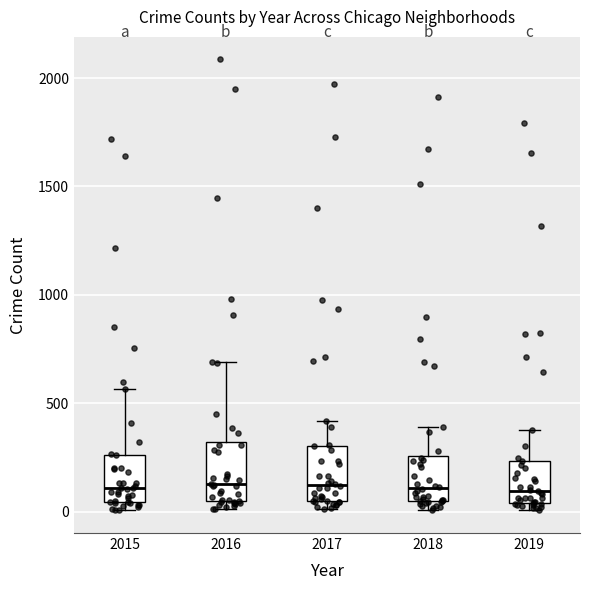

Reading left to right, transcribe this box plot: for each box, give where its median line is, the range the box spans, and where its two whiskers end, as read against the y-axis. The values are not printed on the chart, so give them approximately, as read against the axis.

2015: median 100, box 50 to 250, whiskers 0 to 550
2016: median 150, box 50 to 300, whiskers 0 to 700
2017: median 100, box 50 to 300, whiskers 0 to 400
2018: median 100, box 50 to 250, whiskers 0 to 400
2019: median 100, box 50 to 250, whiskers 0 to 400